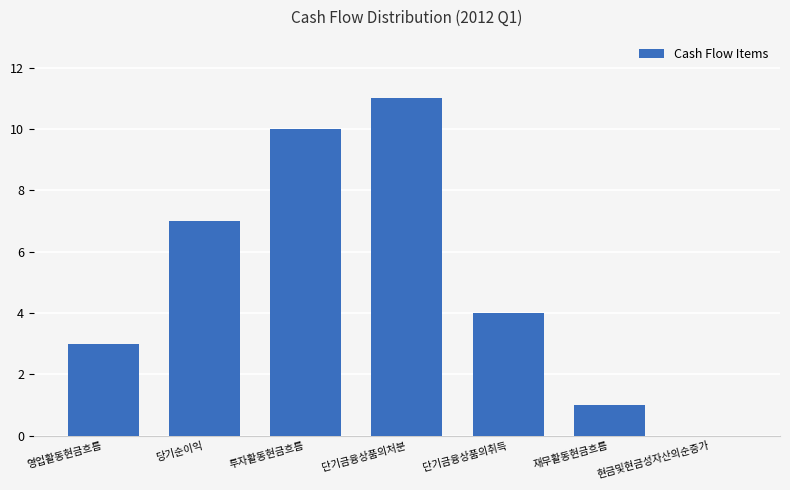

True or false: the data shows 0 at 현금및현금성자산의순증가.

True